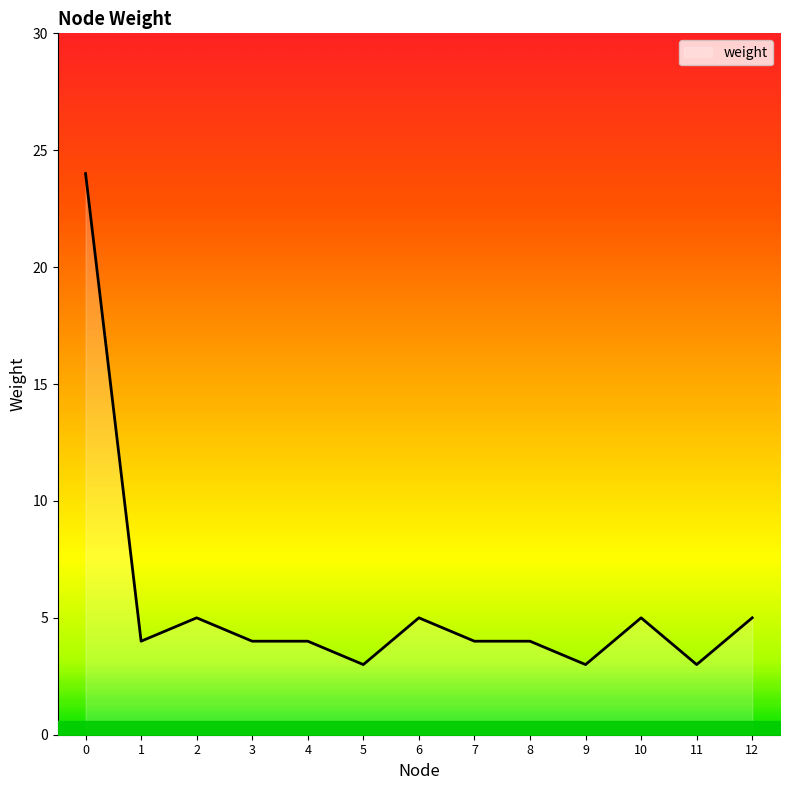

What is the greatest value displayed?

24